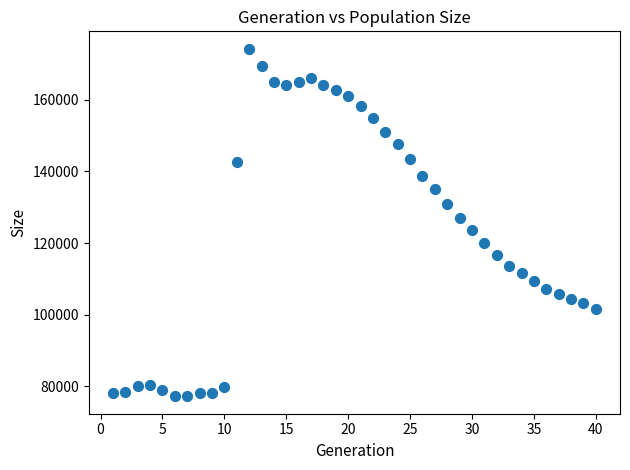

What is the range of X values (max minus min)?

39